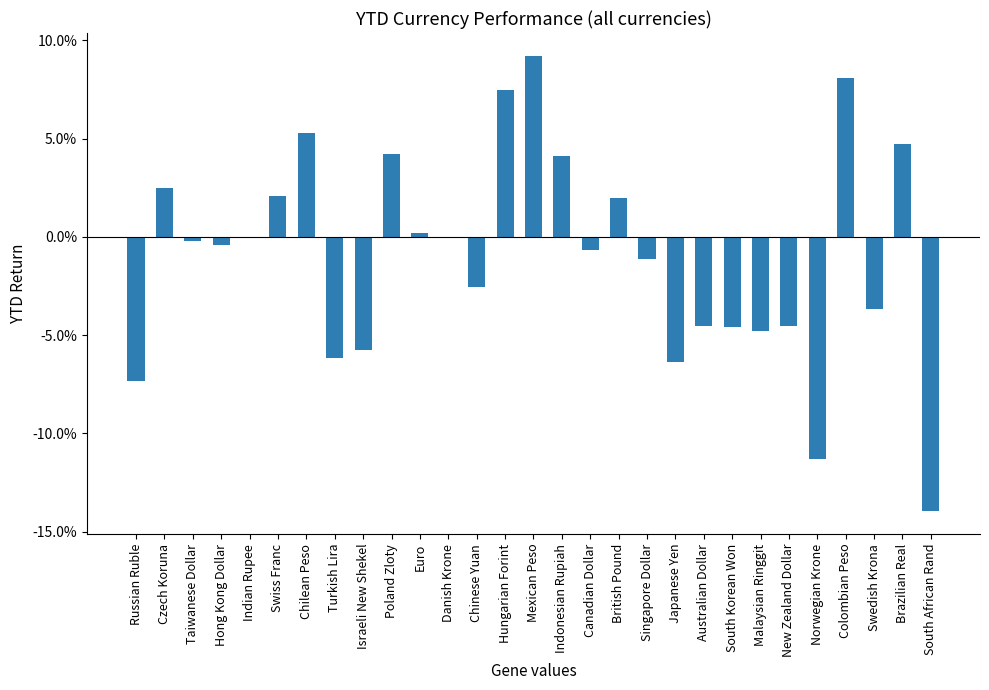

Reading right to left, what are all the values shown in this chart?

South African Rand=-0.1	Brazilian Real=0.0	Swedish Krona=-0.0	Colombian Peso=0.1	Norwegian Krone=-0.1	New Zealand Dollar=-0.0	Malaysian Ringgit=-0.0	South Korean Won=-0.0	Australian Dollar=-0.0	Japanese Yen=-0.1	Singapore Dollar=-0.0	British Pound=0.0	Canadian Dollar=-0.0	Indonesian Rupiah=0.0	Mexican Peso=0.1	Hungarian Forint=0.1	Chinese Yuan=-0.0	Danish Krone=0.0	Euro=0.0	Poland Zloty=0.0	Israeli New Shekel=-0.1	Turkish Lira=-0.1	Chilean Peso=0.1	Swiss Franc=0.0	Indian Rupee=-0.0	Hong Kong Dollar=-0.0	Taiwanese Dollar=-0.0	Czech Koruna=0.0	Russian Ruble=-0.1